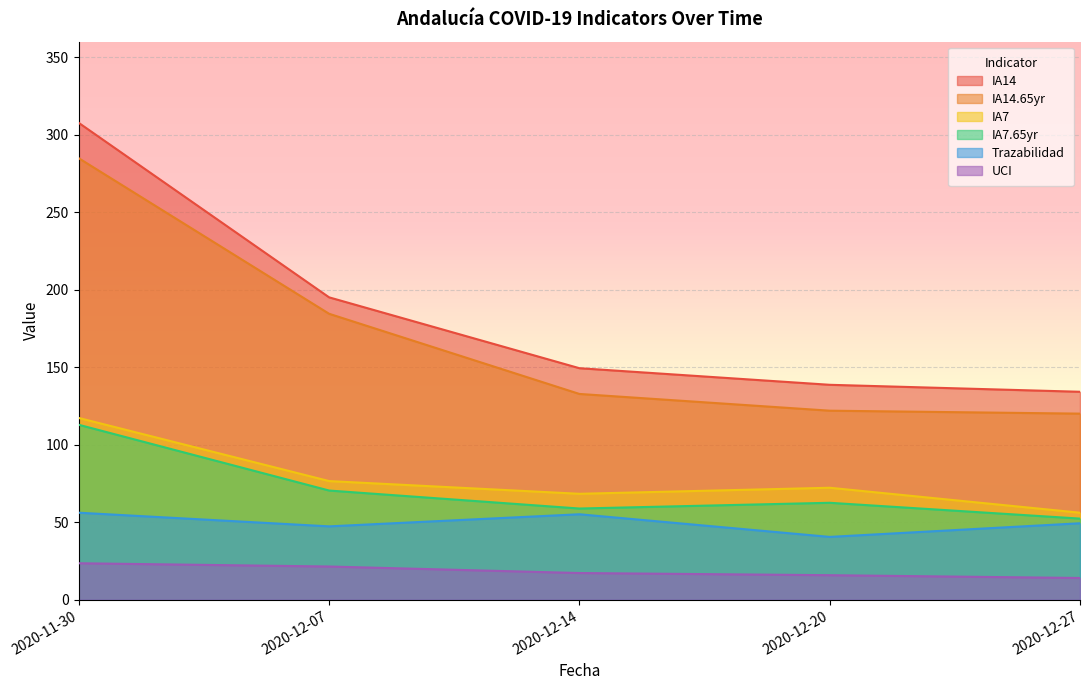

What is the value of the UCI point at the 1st from the left?

23.6